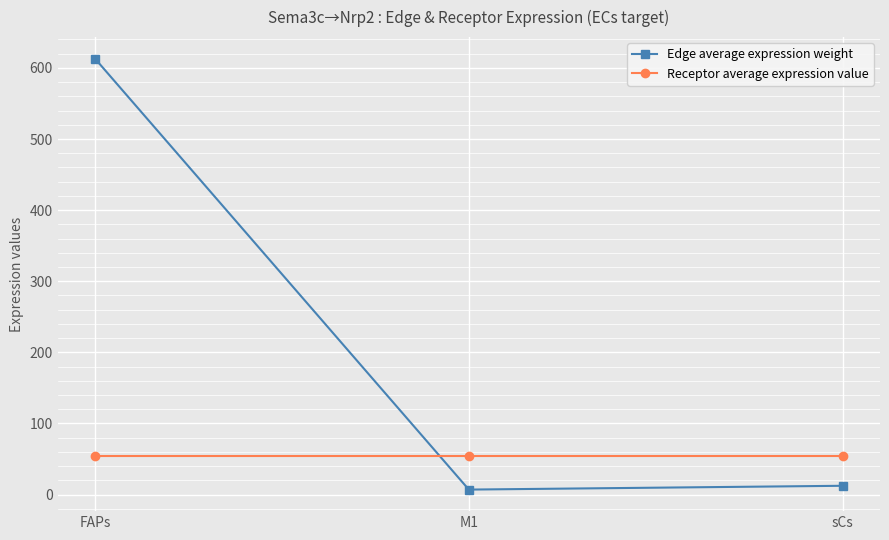

Rank the series at M1 from highest to lowest value.

Receptor average expression value, Edge average expression weight